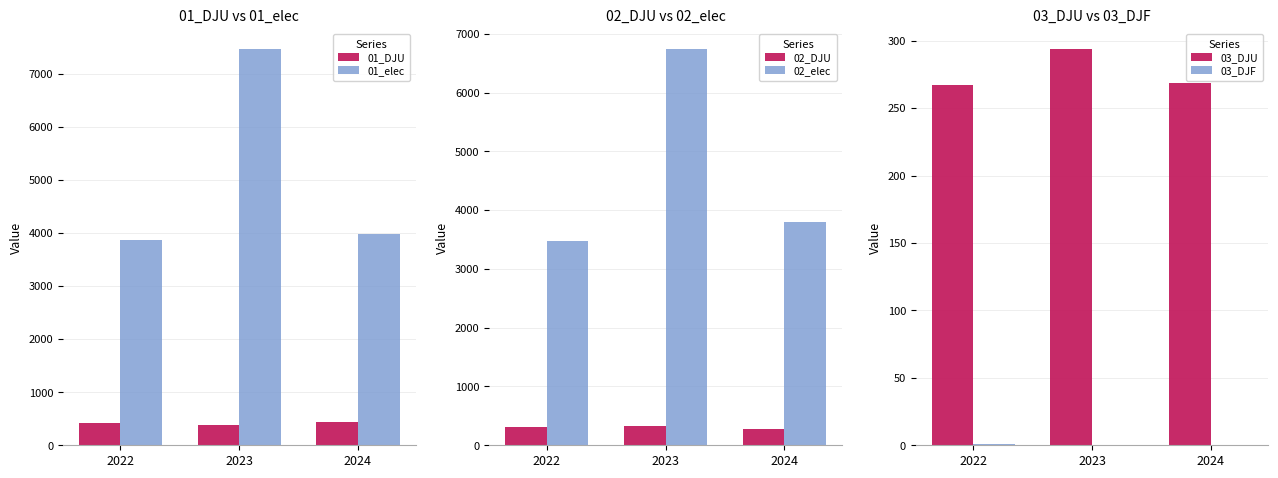

At which category does the chart reach its peak across all series?

2023